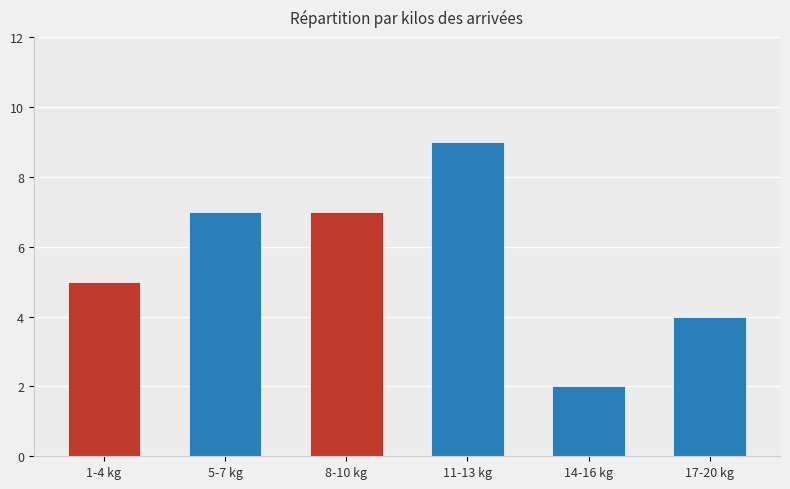

Approximately how many times larger is the value at 8-10 kg compared to 5-7 kg?

1.0